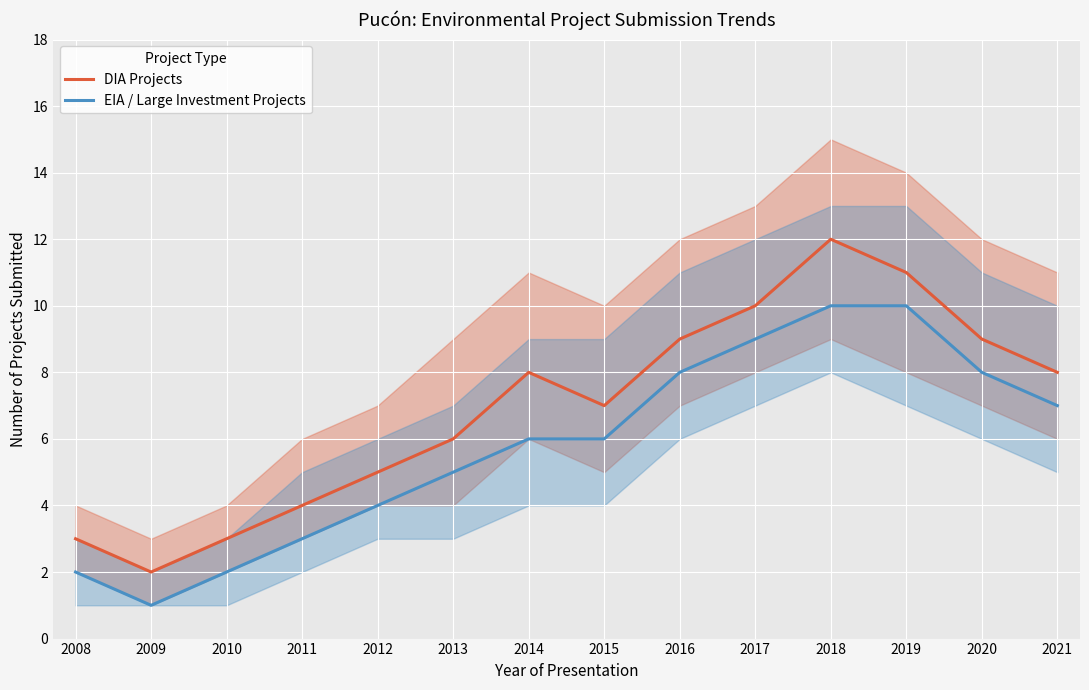

Rank the series at 2008 from lowest to highest value.

EIA / Large Investment Projects, DIA Projects